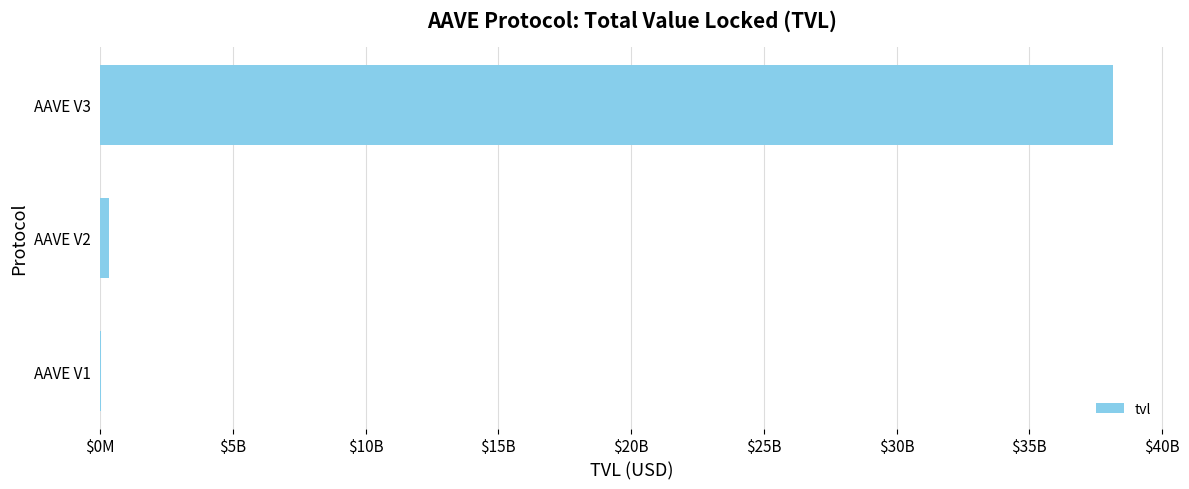

What is the difference between the maximum and minimum values?

38144226177.7